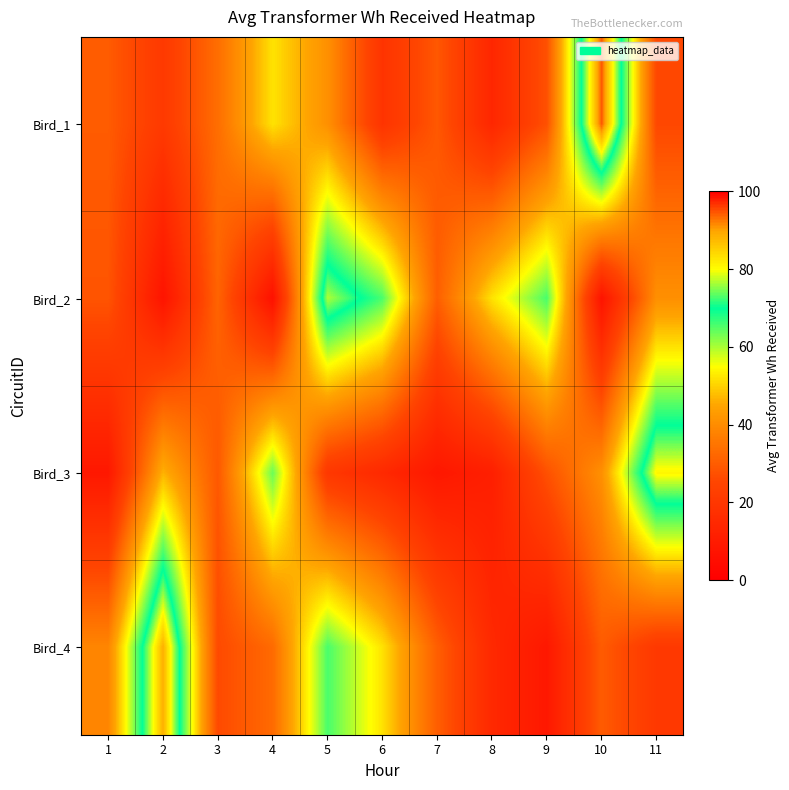

What is the total value across all series at 5?

203.5